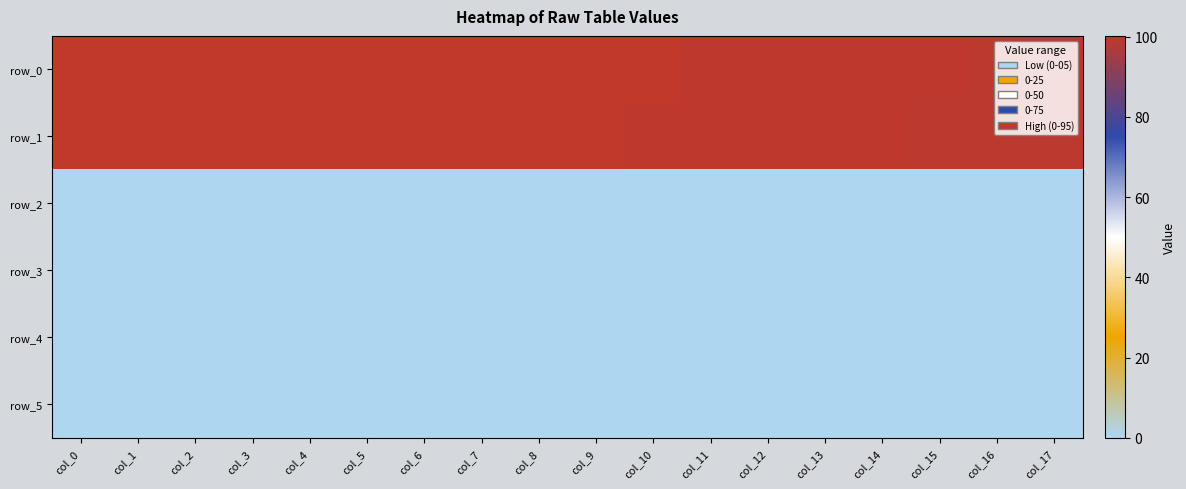

How many values in the row_5 series exceed 0?

1